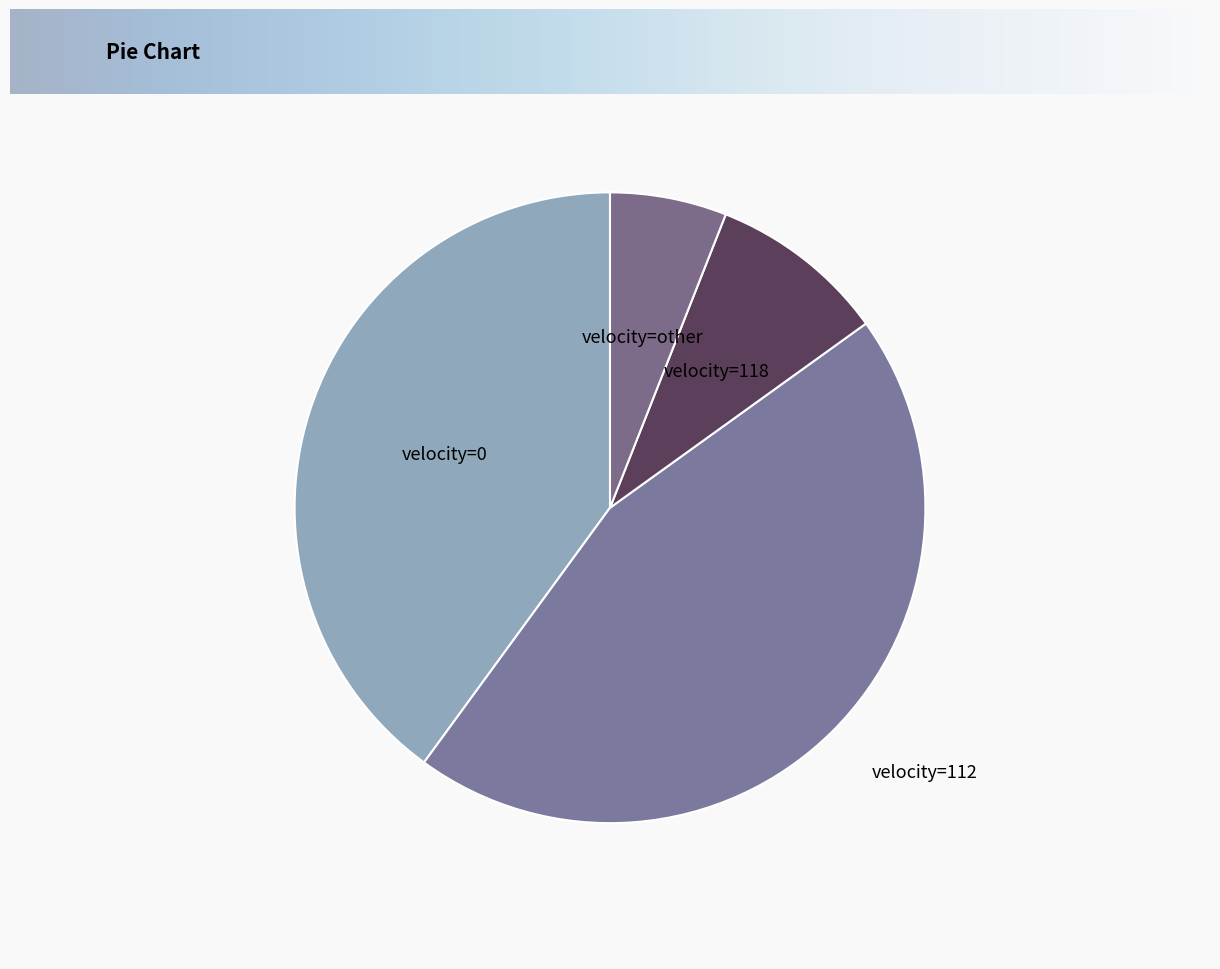

Is it true that velocity=0 is 40% of the pie?

True